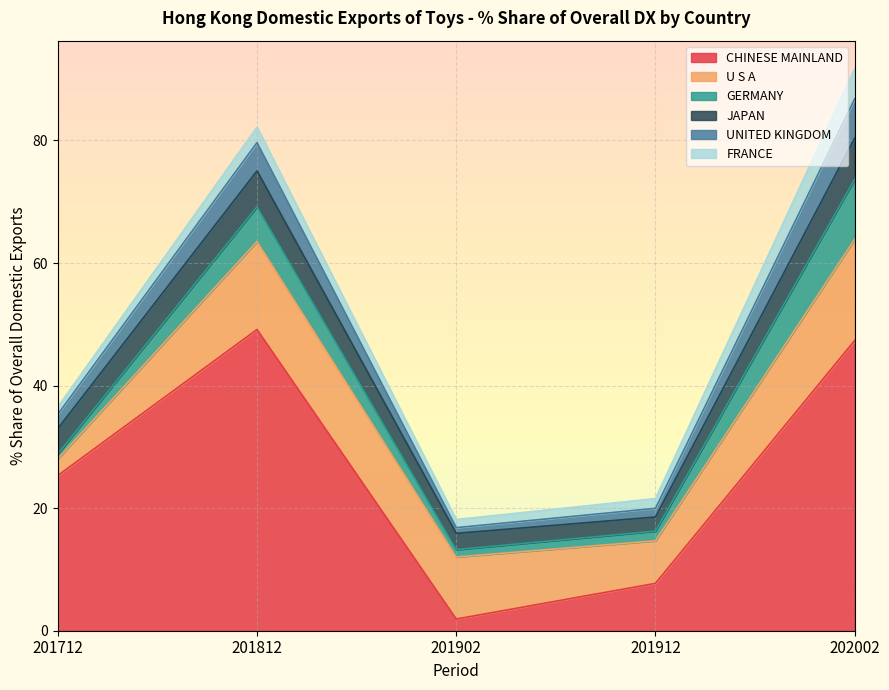

Does the chart display data point markers on the line(s)?

No